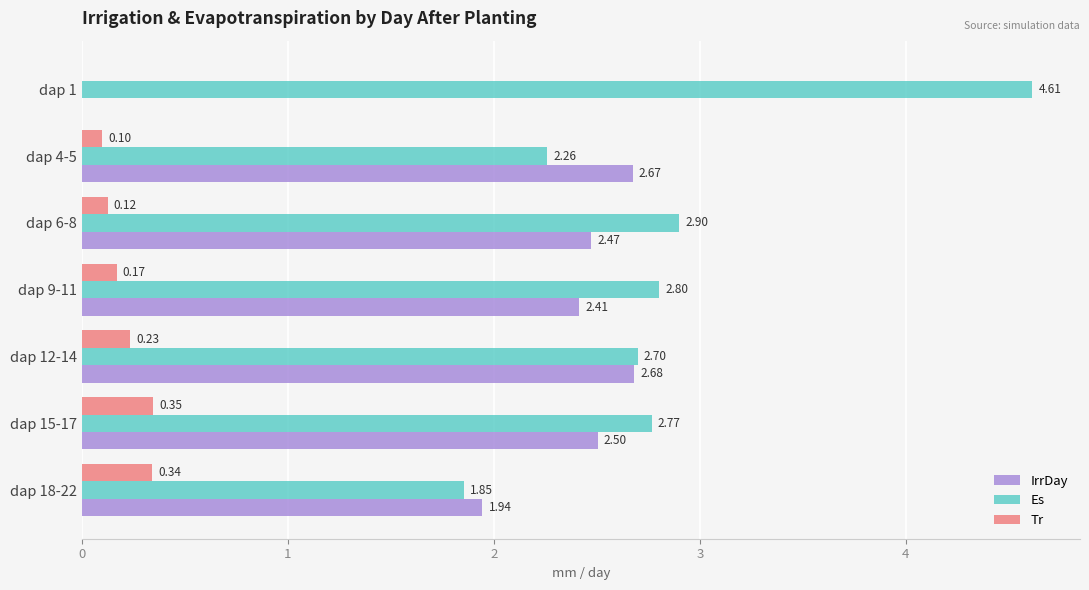

At which category is the sum across all series the highest?

dap 15-17